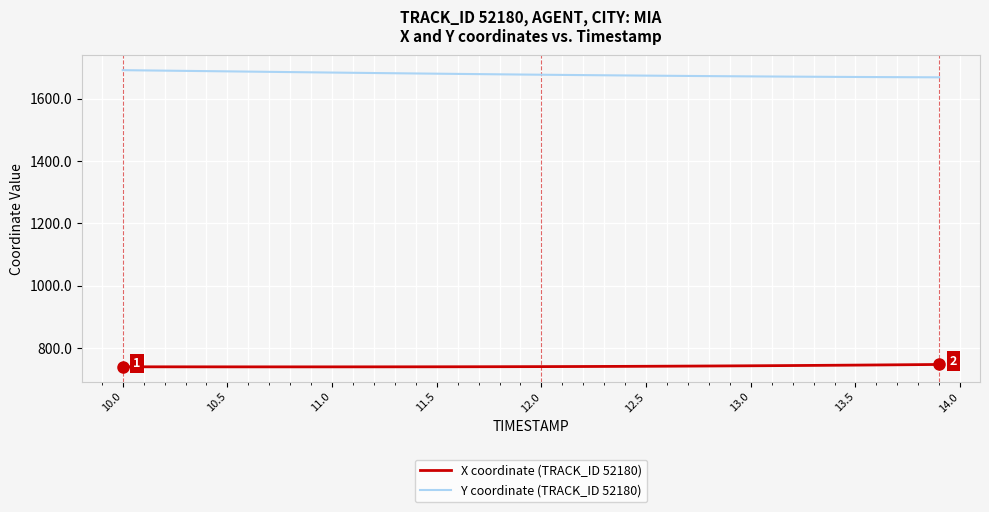

True or false: X coordinate (TRACK_ID 52180) and Y coordinate (TRACK_ID 52180) cross at least once.

False